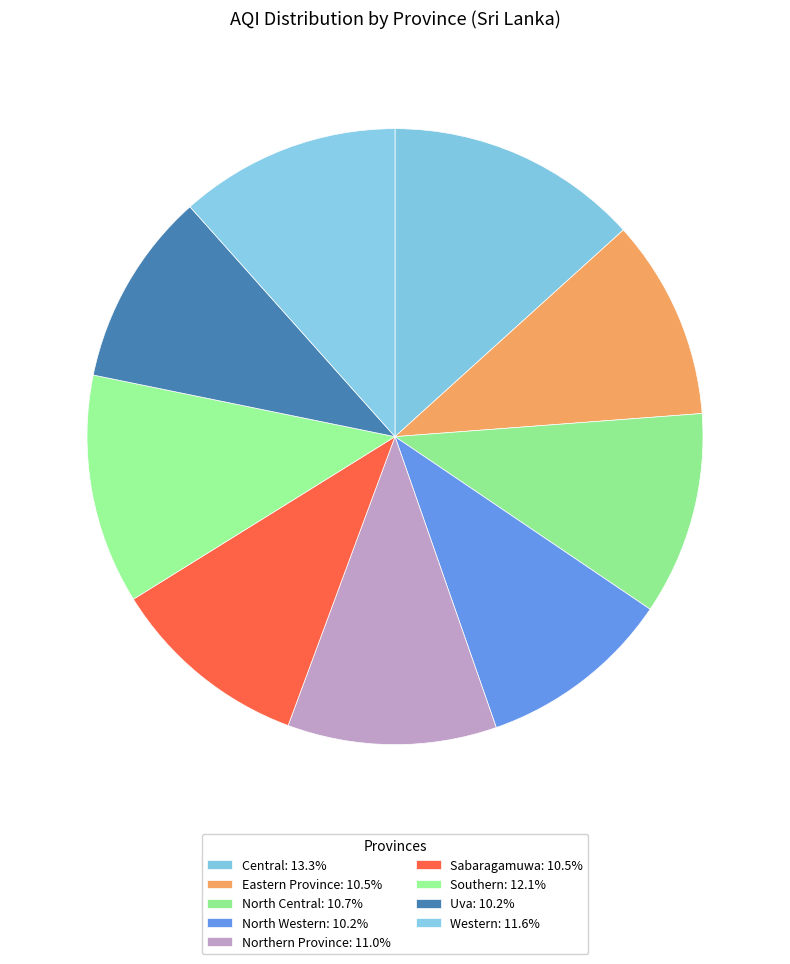

To the nearest percent, what portion does Sabaragamuwa represent?

11%